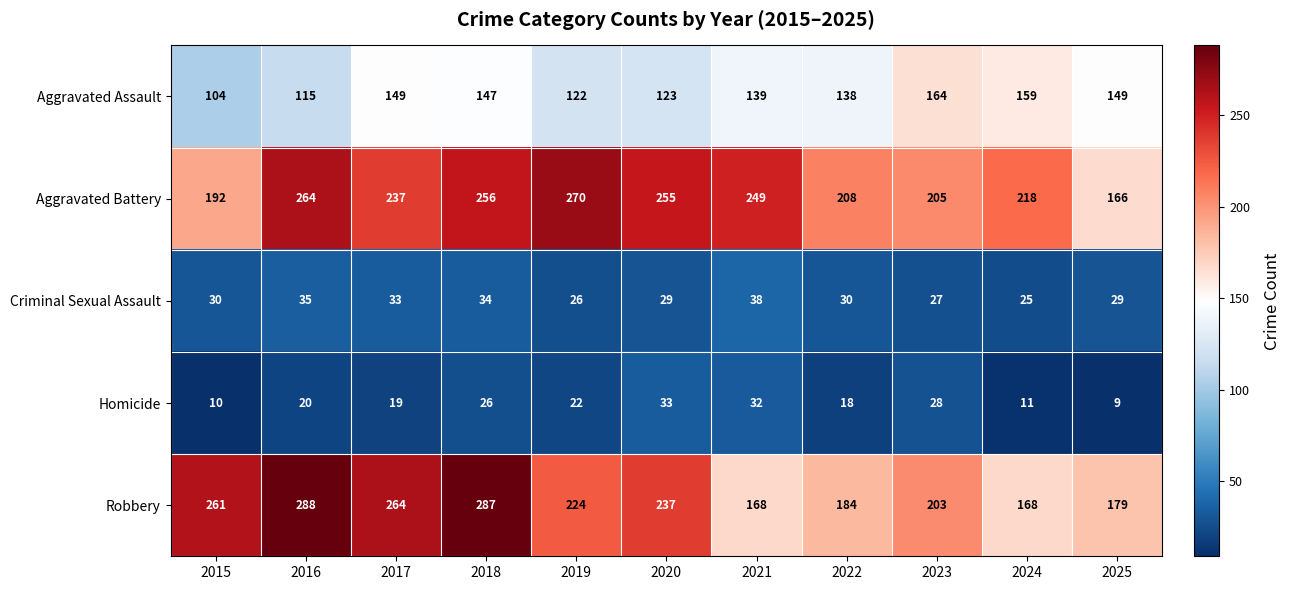

What is the total value across all series at 2016?

722